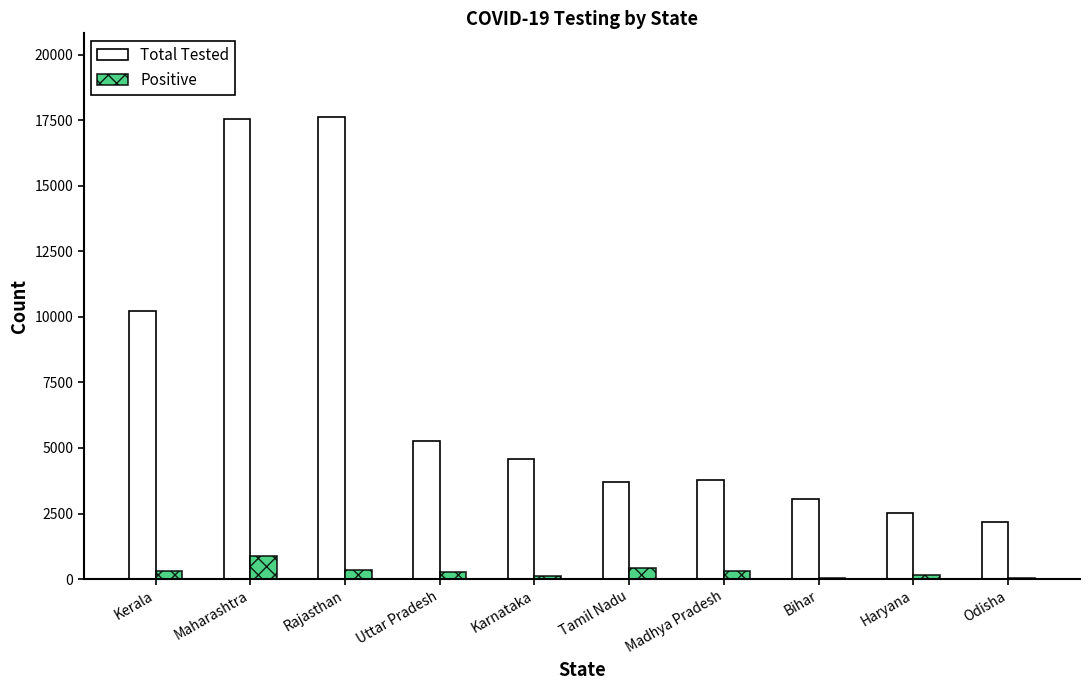

What is the greatest value displayed?

17638